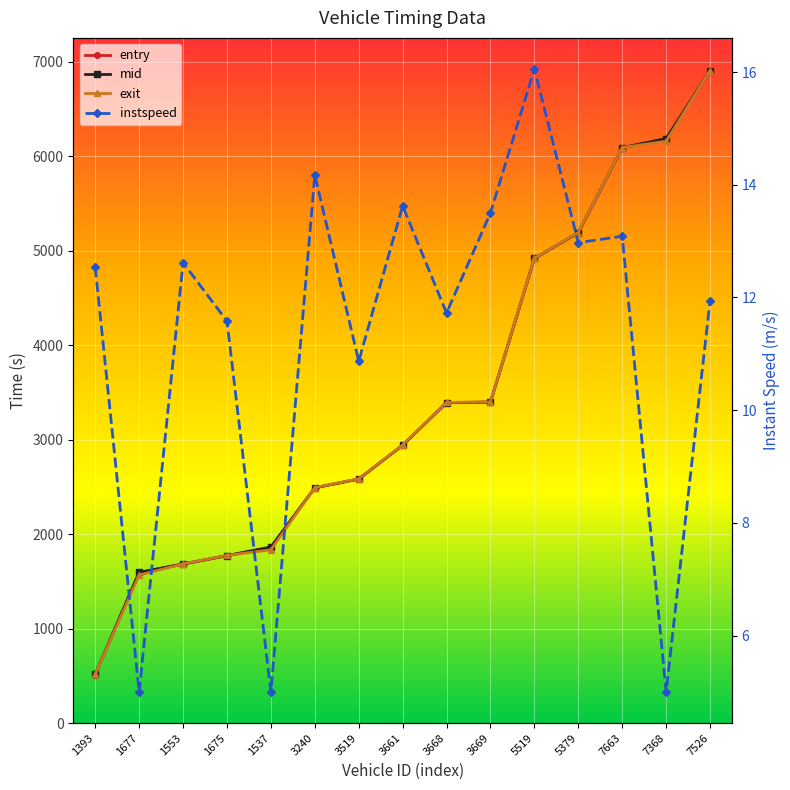

At which category is the sum across all series the highest?

7526